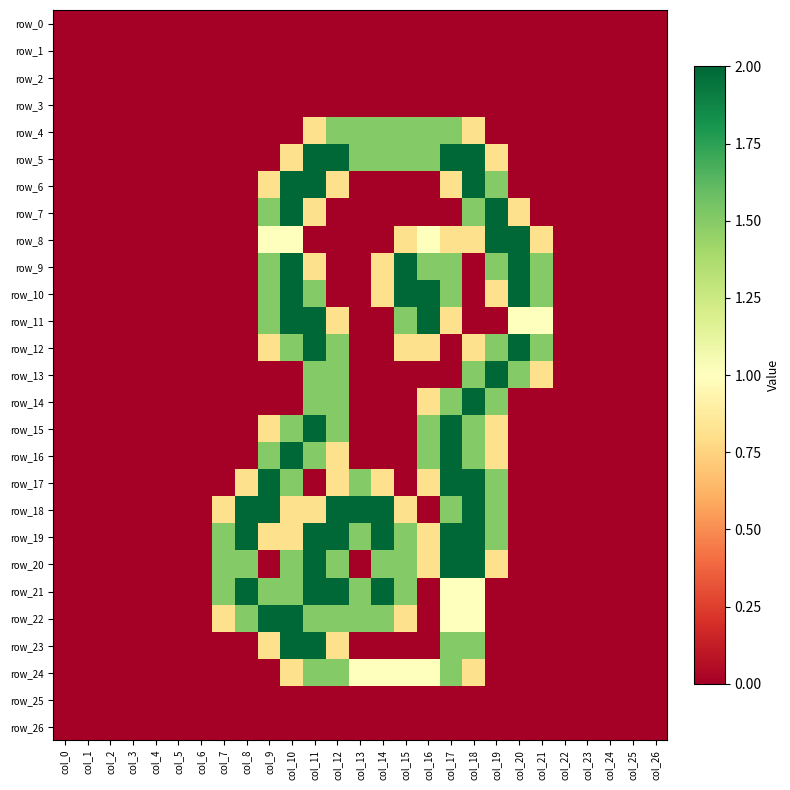

Reading left to right, transcribe all the data shown in this chart.

row_0: col_0=0.0	col_1=0.0	col_2=0.0	col_3=0.0	col_4=0.0	col_5=0.0	col_6=0.0	col_7=0.0	col_8=0.0	col_9=0.0	col_10=0.0	col_11=0.0	col_12=0.0	col_13=0.0	col_14=0.0	col_15=0.0	col_16=0.0	col_17=0.0	col_18=0.0	col_19=0.0	col_20=0.0	col_21=0.0	col_22=0.0	col_23=0.0	col_24=0.0	col_25=0.0	col_26=0.0
row_1: col_0=0.0	col_1=0.0	col_2=0.0	col_3=0.0	col_4=0.0	col_5=0.0	col_6=0.0	col_7=0.0	col_8=0.0	col_9=0.0	col_10=0.0	col_11=0.0	col_12=0.0	col_13=0.0	col_14=0.0	col_15=0.0	col_16=0.0	col_17=0.0	col_18=0.0	col_19=0.0	col_20=0.0	col_21=0.0	col_22=0.0	col_23=0.0	col_24=0.0	col_25=0.0	col_26=0.0
row_2: col_0=0.0	col_1=0.0	col_2=0.0	col_3=0.0	col_4=0.0	col_5=0.0	col_6=0.0	col_7=0.0	col_8=0.0	col_9=0.0	col_10=0.0	col_11=0.0	col_12=0.0	col_13=0.0	col_14=0.0	col_15=0.0	col_16=0.0	col_17=0.0	col_18=0.0	col_19=0.0	col_20=0.0	col_21=0.0	col_22=0.0	col_23=0.0	col_24=0.0	col_25=0.0	col_26=0.0
row_3: col_0=0.0	col_1=0.0	col_2=0.0	col_3=0.0	col_4=0.0	col_5=0.0	col_6=0.0	col_7=0.0	col_8=0.0	col_9=0.0	col_10=0.0	col_11=0.0	col_12=0.0	col_13=0.0	col_14=0.0	col_15=0.0	col_16=0.0	col_17=0.0	col_18=0.0	col_19=0.0	col_20=0.0	col_21=0.0	col_22=0.0	col_23=0.0	col_24=0.0	col_25=0.0	col_26=0.0
row_4: col_0=0.0	col_1=0.0	col_2=0.0	col_3=0.0	col_4=0.0	col_5=0.0	col_6=0.0	col_7=0.0	col_8=0.0	col_9=0.0	col_10=0.0	col_11=0.8	col_12=1.5	col_13=1.5	col_14=1.5	col_15=1.5	col_16=1.5	col_17=1.5	col_18=0.8	col_19=0.0	col_20=0.0	col_21=0.0	col_22=0.0	col_23=0.0	col_24=0.0	col_25=0.0	col_26=0.0
row_5: col_0=0.0	col_1=0.0	col_2=0.0	col_3=0.0	col_4=0.0	col_5=0.0	col_6=0.0	col_7=0.0	col_8=0.0	col_9=0.0	col_10=0.8	col_11=2.0	col_12=2.0	col_13=1.5	col_14=1.5	col_15=1.5	col_16=1.5	col_17=2.0	col_18=2.0	col_19=0.8	col_20=0.0	col_21=0.0	col_22=0.0	col_23=0.0	col_24=0.0	col_25=0.0	col_26=0.0
row_6: col_0=0.0	col_1=0.0	col_2=0.0	col_3=0.0	col_4=0.0	col_5=0.0	col_6=0.0	col_7=0.0	col_8=0.0	col_9=0.8	col_10=2.0	col_11=2.0	col_12=0.8	col_13=0.0	col_14=0.0	col_15=0.0	col_16=0.0	col_17=0.8	col_18=2.0	col_19=1.5	col_20=0.0	col_21=0.0	col_22=0.0	col_23=0.0	col_24=0.0	col_25=0.0	col_26=0.0
row_7: col_0=0.0	col_1=0.0	col_2=0.0	col_3=0.0	col_4=0.0	col_5=0.0	col_6=0.0	col_7=0.0	col_8=0.0	col_9=1.5	col_10=2.0	col_11=0.8	col_12=0.0	col_13=0.0	col_14=0.0	col_15=0.0	col_16=0.0	col_17=0.0	col_18=1.5	col_19=2.0	col_20=0.8	col_21=0.0	col_22=0.0	col_23=0.0	col_24=0.0	col_25=0.0	col_26=0.0
row_8: col_0=0.0	col_1=0.0	col_2=0.0	col_3=0.0	col_4=0.0	col_5=0.0	col_6=0.0	col_7=0.0	col_8=0.0	col_9=1.0	col_10=1.0	col_11=0.0	col_12=0.0	col_13=0.0	col_14=0.0	col_15=0.8	col_16=1.0	col_17=0.8	col_18=0.8	col_19=2.0	col_20=2.0	col_21=0.8	col_22=0.0	col_23=0.0	col_24=0.0	col_25=0.0	col_26=0.0
row_9: col_0=0.0	col_1=0.0	col_2=0.0	col_3=0.0	col_4=0.0	col_5=0.0	col_6=0.0	col_7=0.0	col_8=0.0	col_9=1.5	col_10=2.0	col_11=0.8	col_12=0.0	col_13=0.0	col_14=0.8	col_15=2.0	col_16=1.5	col_17=1.5	col_18=0.0	col_19=1.5	col_20=2.0	col_21=1.5	col_22=0.0	col_23=0.0	col_24=0.0	col_25=0.0	col_26=0.0
row_10: col_0=0.0	col_1=0.0	col_2=0.0	col_3=0.0	col_4=0.0	col_5=0.0	col_6=0.0	col_7=0.0	col_8=0.0	col_9=1.5	col_10=2.0	col_11=1.5	col_12=0.0	col_13=0.0	col_14=0.8	col_15=2.0	col_16=2.0	col_17=1.5	col_18=0.0	col_19=0.8	col_20=2.0	col_21=1.5	col_22=0.0	col_23=0.0	col_24=0.0	col_25=0.0	col_26=0.0
row_11: col_0=0.0	col_1=0.0	col_2=0.0	col_3=0.0	col_4=0.0	col_5=0.0	col_6=0.0	col_7=0.0	col_8=0.0	col_9=1.5	col_10=2.0	col_11=2.0	col_12=0.8	col_13=0.0	col_14=0.0	col_15=1.5	col_16=2.0	col_17=0.8	col_18=0.0	col_19=0.0	col_20=1.0	col_21=1.0	col_22=0.0	col_23=0.0	col_24=0.0	col_25=0.0	col_26=0.0
row_12: col_0=0.0	col_1=0.0	col_2=0.0	col_3=0.0	col_4=0.0	col_5=0.0	col_6=0.0	col_7=0.0	col_8=0.0	col_9=0.8	col_10=1.5	col_11=2.0	col_12=1.5	col_13=0.0	col_14=0.0	col_15=0.8	col_16=0.8	col_17=0.0	col_18=0.8	col_19=1.5	col_20=2.0	col_21=1.5	col_22=0.0	col_23=0.0	col_24=0.0	col_25=0.0	col_26=0.0
row_13: col_0=0.0	col_1=0.0	col_2=0.0	col_3=0.0	col_4=0.0	col_5=0.0	col_6=0.0	col_7=0.0	col_8=0.0	col_9=0.0	col_10=0.0	col_11=1.5	col_12=1.5	col_13=0.0	col_14=0.0	col_15=0.0	col_16=0.0	col_17=0.0	col_18=1.5	col_19=2.0	col_20=1.5	col_21=0.8	col_22=0.0	col_23=0.0	col_24=0.0	col_25=0.0	col_26=0.0
row_14: col_0=0.0	col_1=0.0	col_2=0.0	col_3=0.0	col_4=0.0	col_5=0.0	col_6=0.0	col_7=0.0	col_8=0.0	col_9=0.0	col_10=0.0	col_11=1.5	col_12=1.5	col_13=0.0	col_14=0.0	col_15=0.0	col_16=0.8	col_17=1.5	col_18=2.0	col_19=1.5	col_20=0.0	col_21=0.0	col_22=0.0	col_23=0.0	col_24=0.0	col_25=0.0	col_26=0.0
row_15: col_0=0.0	col_1=0.0	col_2=0.0	col_3=0.0	col_4=0.0	col_5=0.0	col_6=0.0	col_7=0.0	col_8=0.0	col_9=0.8	col_10=1.5	col_11=2.0	col_12=1.5	col_13=0.0	col_14=0.0	col_15=0.0	col_16=1.5	col_17=2.0	col_18=1.5	col_19=0.8	col_20=0.0	col_21=0.0	col_22=0.0	col_23=0.0	col_24=0.0	col_25=0.0	col_26=0.0
row_16: col_0=0.0	col_1=0.0	col_2=0.0	col_3=0.0	col_4=0.0	col_5=0.0	col_6=0.0	col_7=0.0	col_8=0.0	col_9=1.5	col_10=2.0	col_11=1.5	col_12=0.8	col_13=0.0	col_14=0.0	col_15=0.0	col_16=1.5	col_17=2.0	col_18=1.5	col_19=0.8	col_20=0.0	col_21=0.0	col_22=0.0	col_23=0.0	col_24=0.0	col_25=0.0	col_26=0.0
row_17: col_0=0.0	col_1=0.0	col_2=0.0	col_3=0.0	col_4=0.0	col_5=0.0	col_6=0.0	col_7=0.0	col_8=0.8	col_9=2.0	col_10=1.5	col_11=0.0	col_12=0.8	col_13=1.5	col_14=0.8	col_15=0.0	col_16=0.8	col_17=2.0	col_18=2.0	col_19=1.5	col_20=0.0	col_21=0.0	col_22=0.0	col_23=0.0	col_24=0.0	col_25=0.0	col_26=0.0
row_18: col_0=0.0	col_1=0.0	col_2=0.0	col_3=0.0	col_4=0.0	col_5=0.0	col_6=0.0	col_7=0.8	col_8=2.0	col_9=2.0	col_10=0.8	col_11=0.8	col_12=2.0	col_13=2.0	col_14=2.0	col_15=0.8	col_16=0.0	col_17=1.5	col_18=2.0	col_19=1.5	col_20=0.0	col_21=0.0	col_22=0.0	col_23=0.0	col_24=0.0	col_25=0.0	col_26=0.0
row_19: col_0=0.0	col_1=0.0	col_2=0.0	col_3=0.0	col_4=0.0	col_5=0.0	col_6=0.0	col_7=1.5	col_8=2.0	col_9=0.8	col_10=0.8	col_11=2.0	col_12=2.0	col_13=1.5	col_14=2.0	col_15=1.5	col_16=0.8	col_17=2.0	col_18=2.0	col_19=1.5	col_20=0.0	col_21=0.0	col_22=0.0	col_23=0.0	col_24=0.0	col_25=0.0	col_26=0.0
row_20: col_0=0.0	col_1=0.0	col_2=0.0	col_3=0.0	col_4=0.0	col_5=0.0	col_6=0.0	col_7=1.5	col_8=1.5	col_9=0.0	col_10=1.5	col_11=2.0	col_12=1.5	col_13=0.0	col_14=1.5	col_15=1.5	col_16=0.8	col_17=2.0	col_18=2.0	col_19=0.8	col_20=0.0	col_21=0.0	col_22=0.0	col_23=0.0	col_24=0.0	col_25=0.0	col_26=0.0
row_21: col_0=0.0	col_1=0.0	col_2=0.0	col_3=0.0	col_4=0.0	col_5=0.0	col_6=0.0	col_7=1.5	col_8=2.0	col_9=1.5	col_10=1.5	col_11=2.0	col_12=2.0	col_13=1.5	col_14=2.0	col_15=1.5	col_16=0.0	col_17=1.0	col_18=1.0	col_19=0.0	col_20=0.0	col_21=0.0	col_22=0.0	col_23=0.0	col_24=0.0	col_25=0.0	col_26=0.0
row_22: col_0=0.0	col_1=0.0	col_2=0.0	col_3=0.0	col_4=0.0	col_5=0.0	col_6=0.0	col_7=0.8	col_8=1.5	col_9=2.0	col_10=2.0	col_11=1.5	col_12=1.5	col_13=1.5	col_14=1.5	col_15=0.8	col_16=0.0	col_17=1.0	col_18=1.0	col_19=0.0	col_20=0.0	col_21=0.0	col_22=0.0	col_23=0.0	col_24=0.0	col_25=0.0	col_26=0.0
row_23: col_0=0.0	col_1=0.0	col_2=0.0	col_3=0.0	col_4=0.0	col_5=0.0	col_6=0.0	col_7=0.0	col_8=0.0	col_9=0.8	col_10=2.0	col_11=2.0	col_12=0.8	col_13=0.0	col_14=0.0	col_15=0.0	col_16=0.0	col_17=1.5	col_18=1.5	col_19=0.0	col_20=0.0	col_21=0.0	col_22=0.0	col_23=0.0	col_24=0.0	col_25=0.0	col_26=0.0
row_24: col_0=0.0	col_1=0.0	col_2=0.0	col_3=0.0	col_4=0.0	col_5=0.0	col_6=0.0	col_7=0.0	col_8=0.0	col_9=0.0	col_10=0.8	col_11=1.5	col_12=1.5	col_13=1.0	col_14=1.0	col_15=1.0	col_16=1.0	col_17=1.5	col_18=0.8	col_19=0.0	col_20=0.0	col_21=0.0	col_22=0.0	col_23=0.0	col_24=0.0	col_25=0.0	col_26=0.0
row_25: col_0=0.0	col_1=0.0	col_2=0.0	col_3=0.0	col_4=0.0	col_5=0.0	col_6=0.0	col_7=0.0	col_8=0.0	col_9=0.0	col_10=0.0	col_11=0.0	col_12=0.0	col_13=0.0	col_14=0.0	col_15=0.0	col_16=0.0	col_17=0.0	col_18=0.0	col_19=0.0	col_20=0.0	col_21=0.0	col_22=0.0	col_23=0.0	col_24=0.0	col_25=0.0	col_26=0.0
row_26: col_0=0.0	col_1=0.0	col_2=0.0	col_3=0.0	col_4=0.0	col_5=0.0	col_6=0.0	col_7=0.0	col_8=0.0	col_9=0.0	col_10=0.0	col_11=0.0	col_12=0.0	col_13=0.0	col_14=0.0	col_15=0.0	col_16=0.0	col_17=0.0	col_18=0.0	col_19=0.0	col_20=0.0	col_21=0.0	col_22=0.0	col_23=0.0	col_24=0.0	col_25=0.0	col_26=0.0